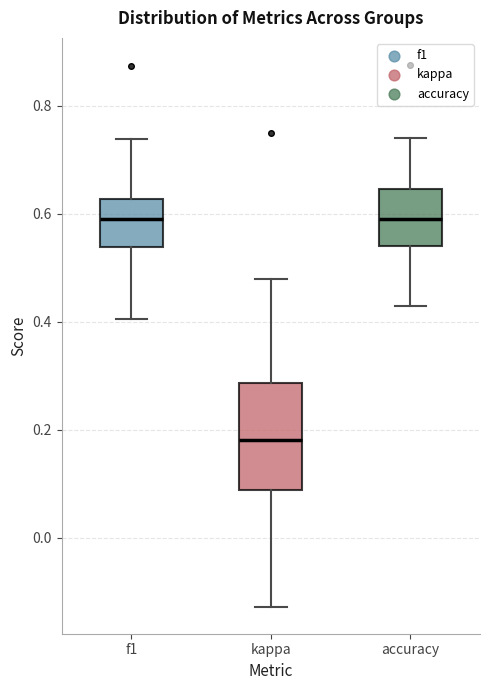

Where is the lower edge of the box for accuracy on the y-axis? The values are not printed on the chart, so give them approximately, as read against the axis.

0.54